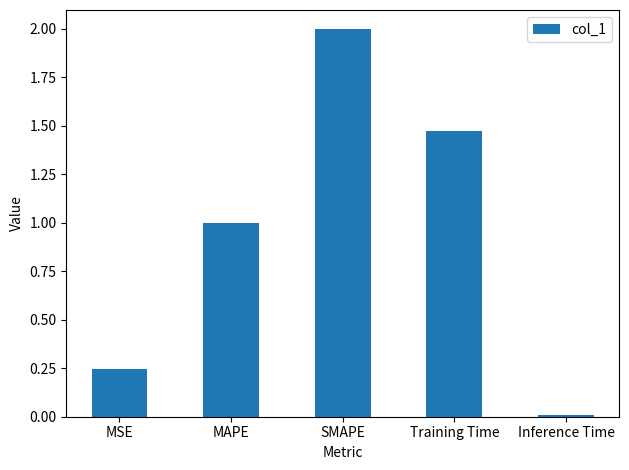

List the labels in order of value, largest first.

SMAPE, Training Time, MAPE, MSE, Inference Time